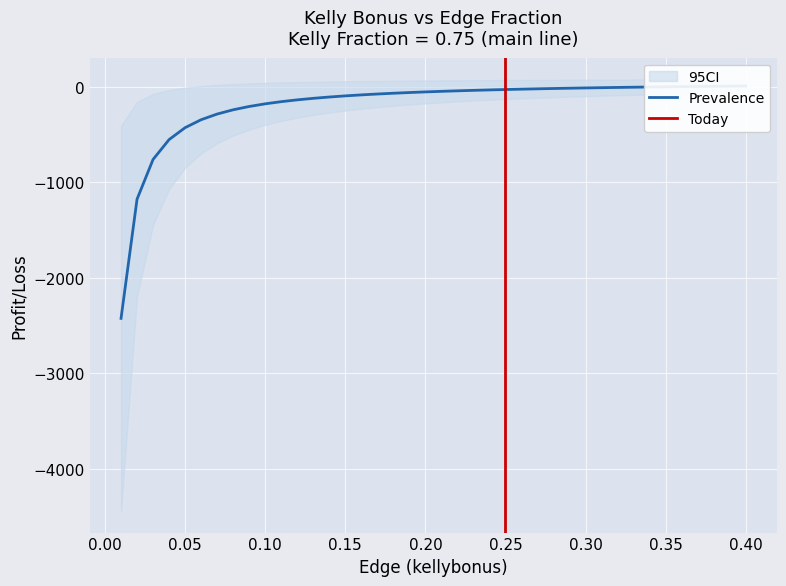

Which label corresponds to the smallest value in the chart?

0.01